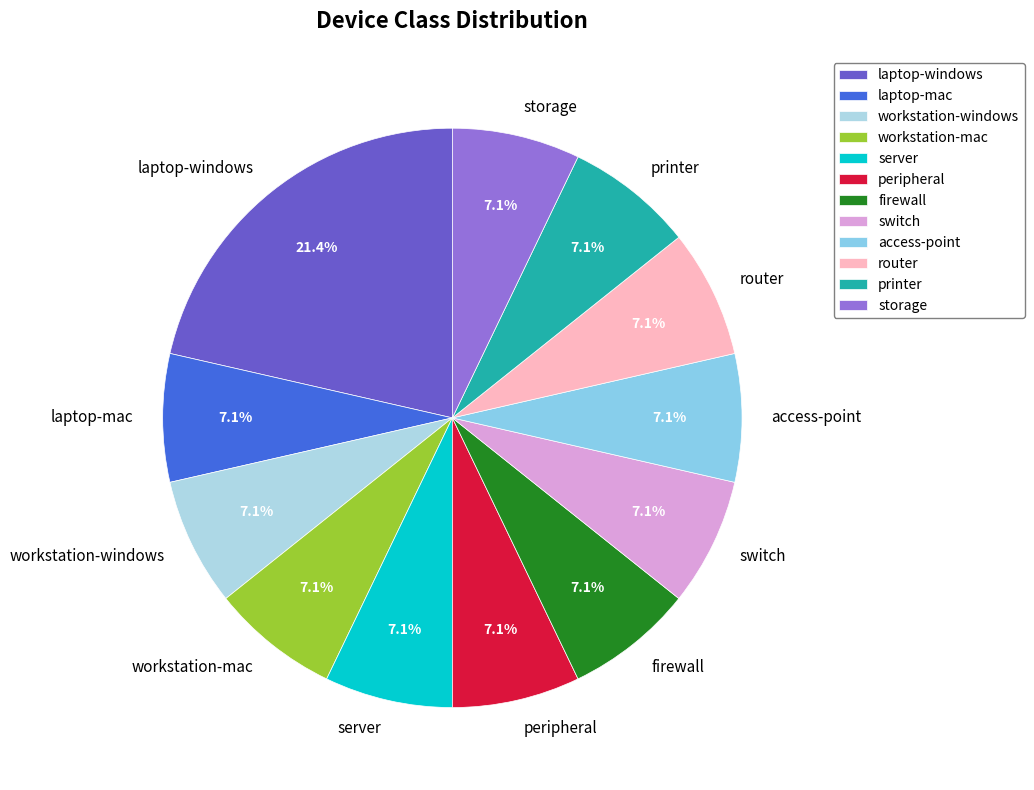

Approximately how many times larger is the value at switch compared to access-point?

1.0